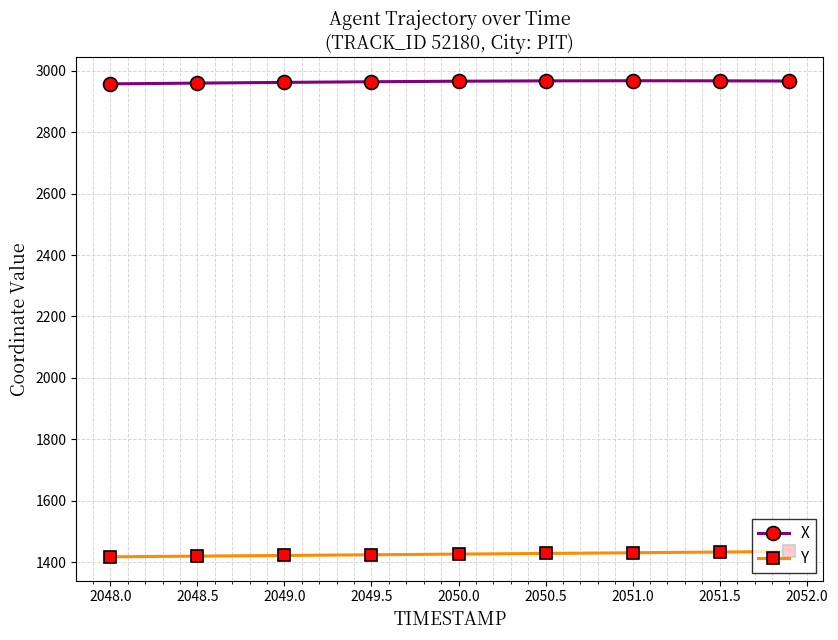

What is the average value of the X series?

2963.7